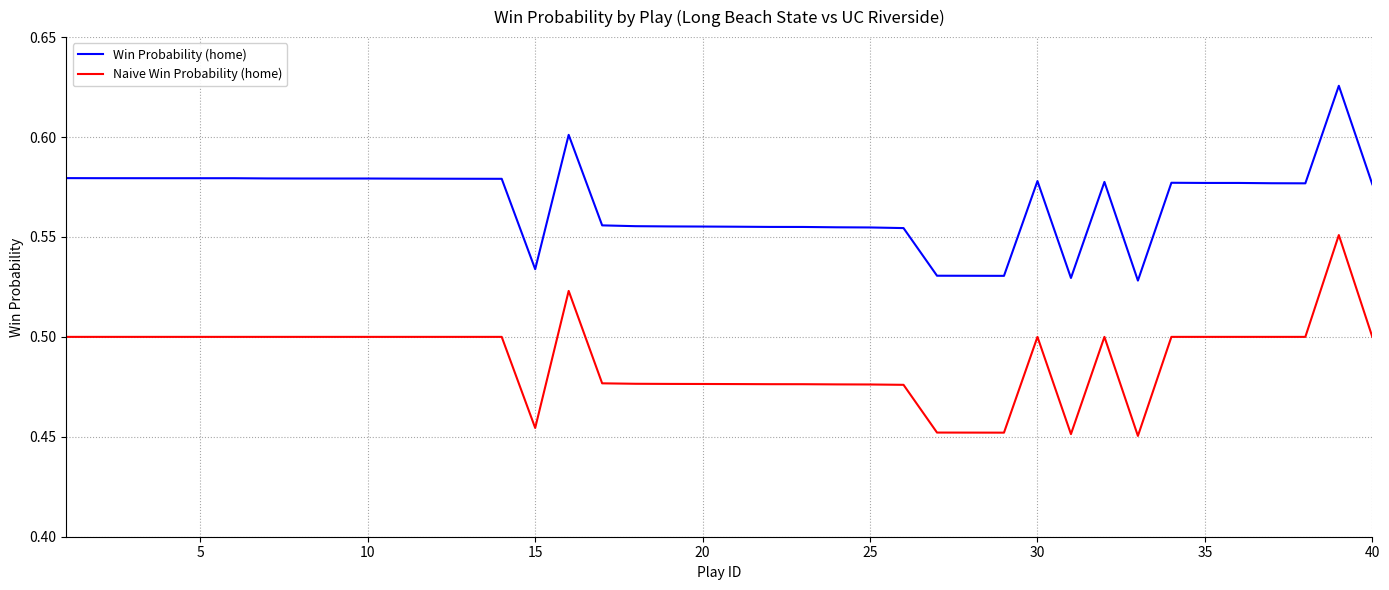

Rank the series by their average value, from highest to lowest.

Win Probability (home), Naive Win Probability (home)